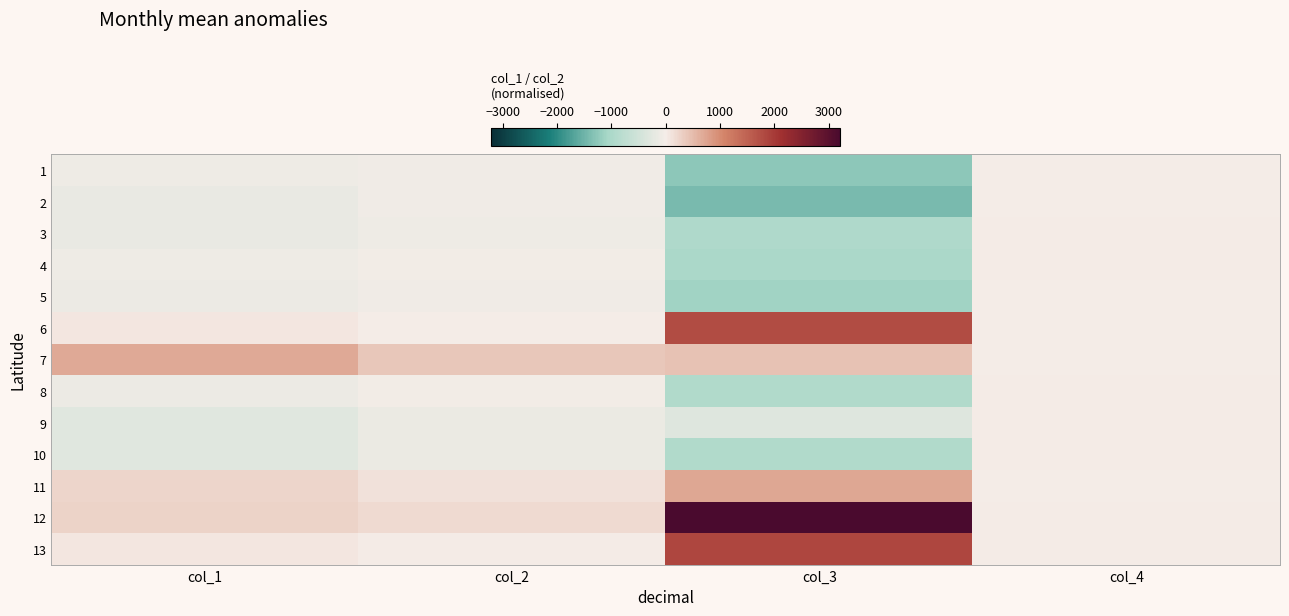

Rank the series at col_3 from highest to lowest value.

12, 13, 6, 11, 7, 9, 8, 10, 3, 4, 5, 1, 2